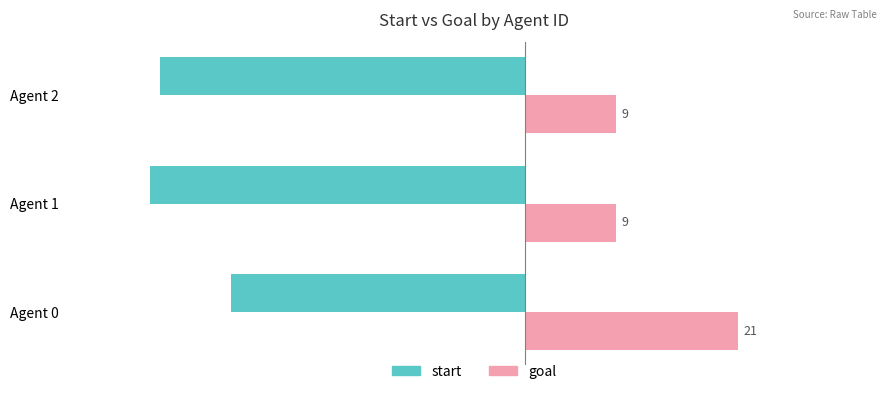

At which category is the sum across all series the highest?

Agent 0